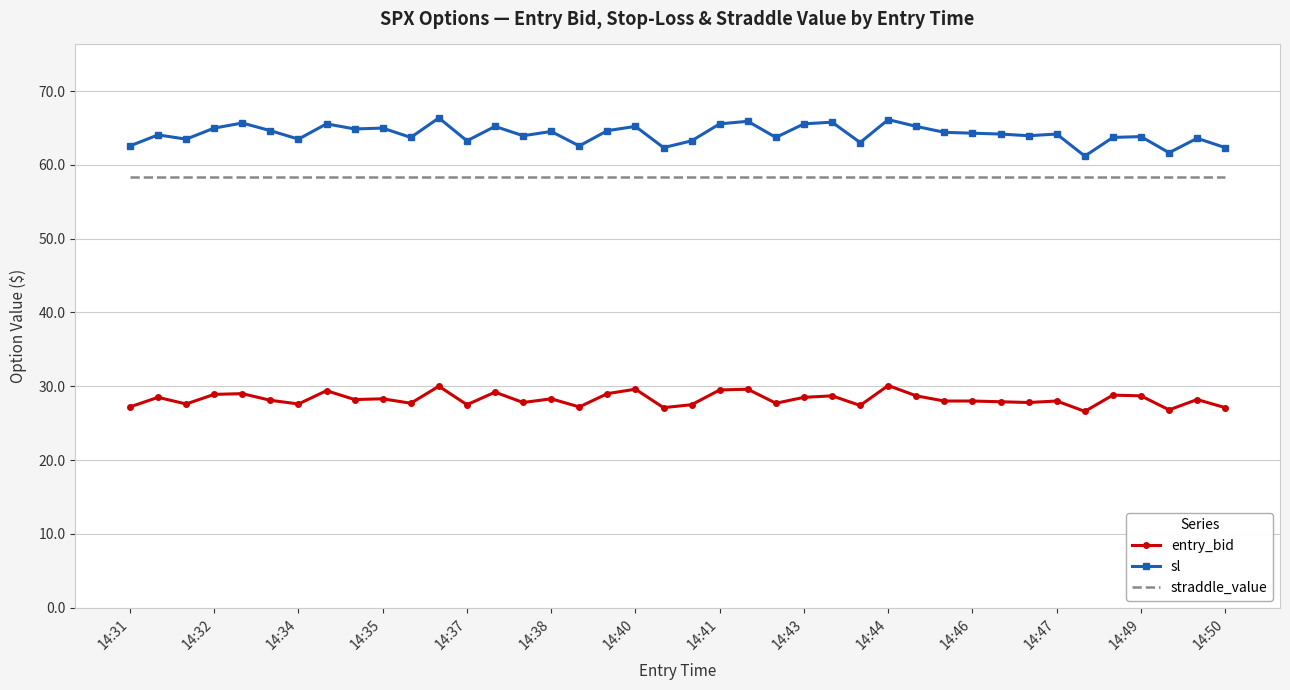

Which series has the largest total across all categories?

sl